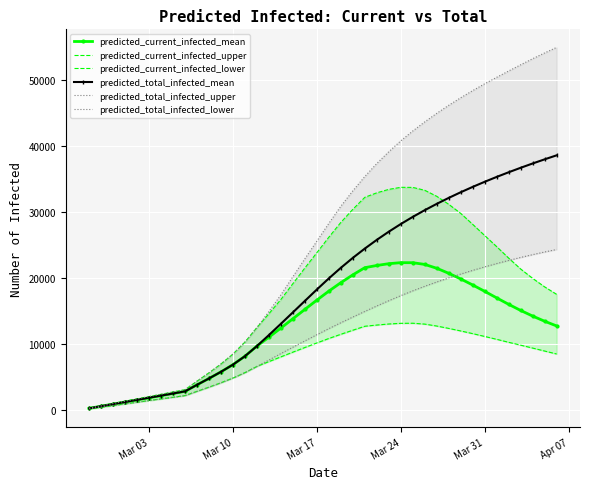

What is the value of the predicted_current_infected_lower point at the 20th from the left?

10230